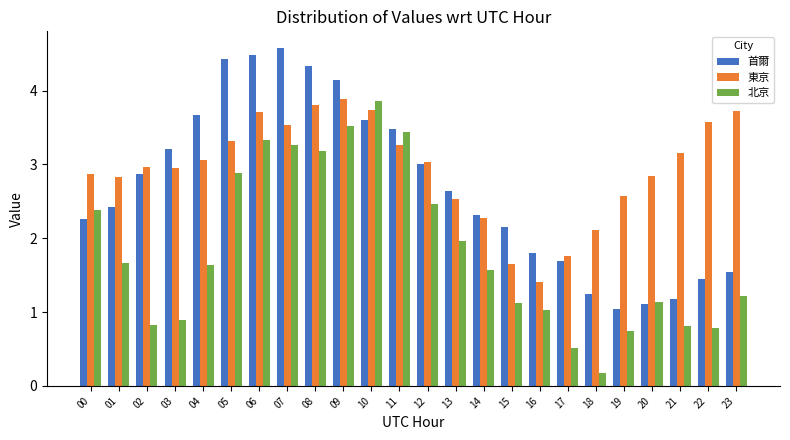

At how many categories does at least one series exceed 3?

13